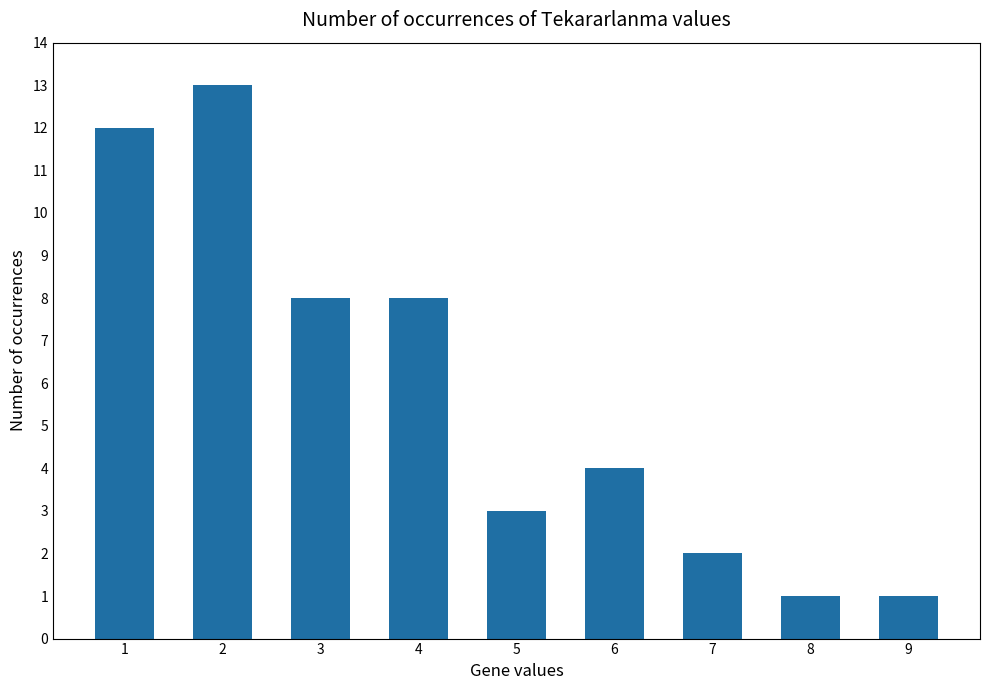

What is the minimum value shown in the chart?

1